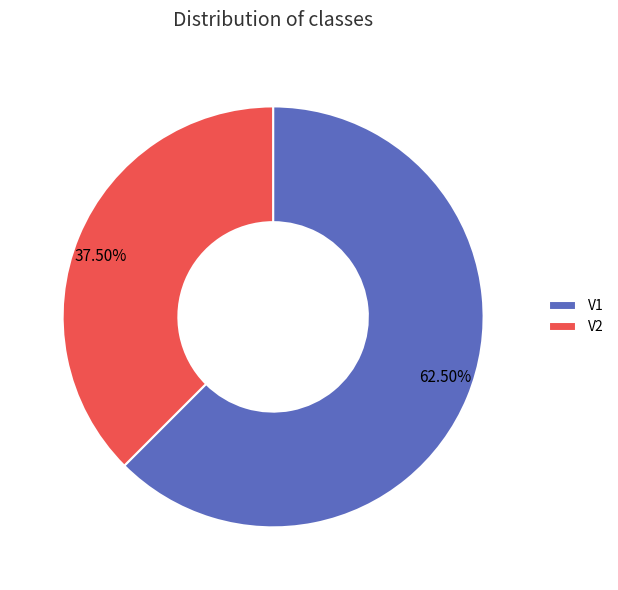

How many segments does this pie chart have?

2